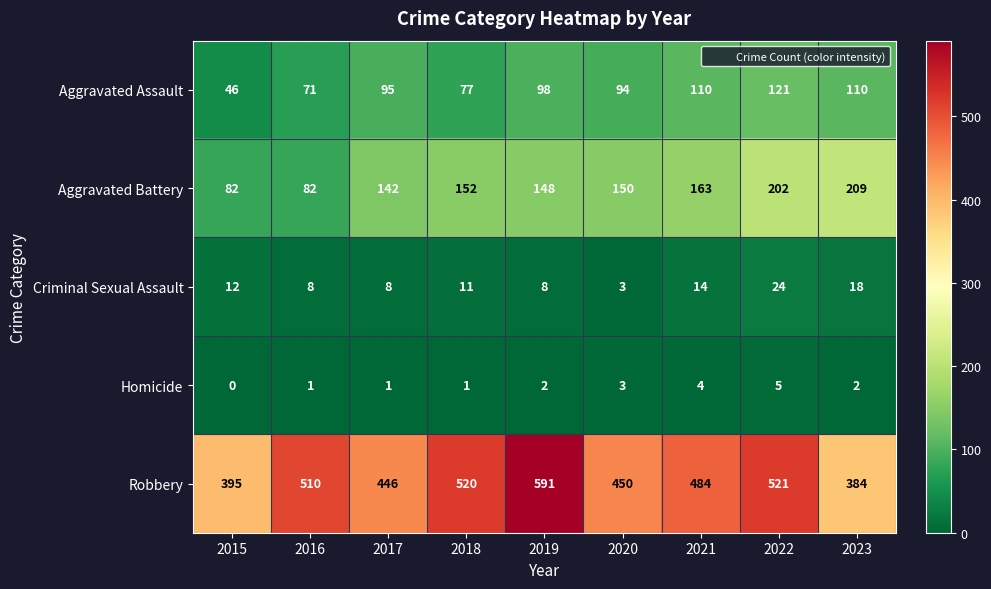

What is the difference between the maximum and minimum values in the Homicide series?

5